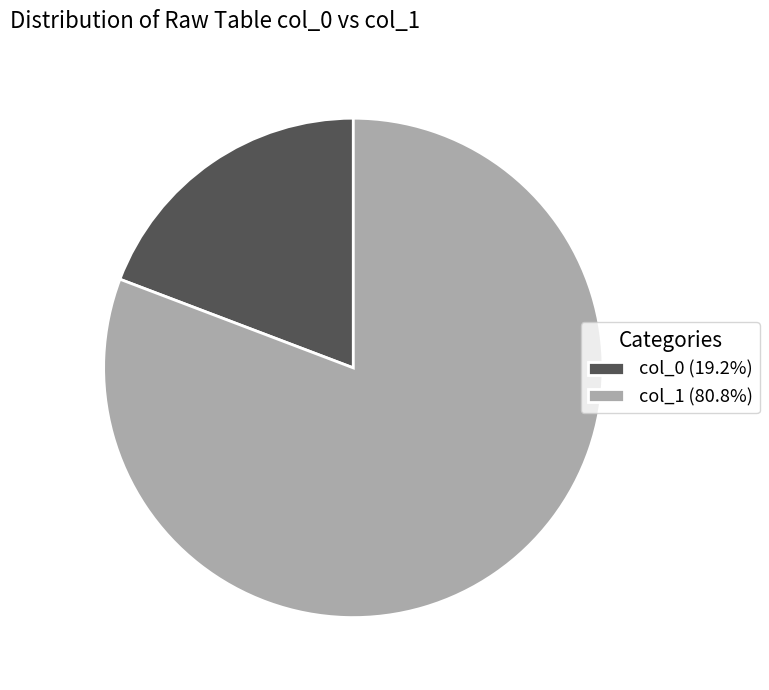

How many slices are in this pie chart?

2